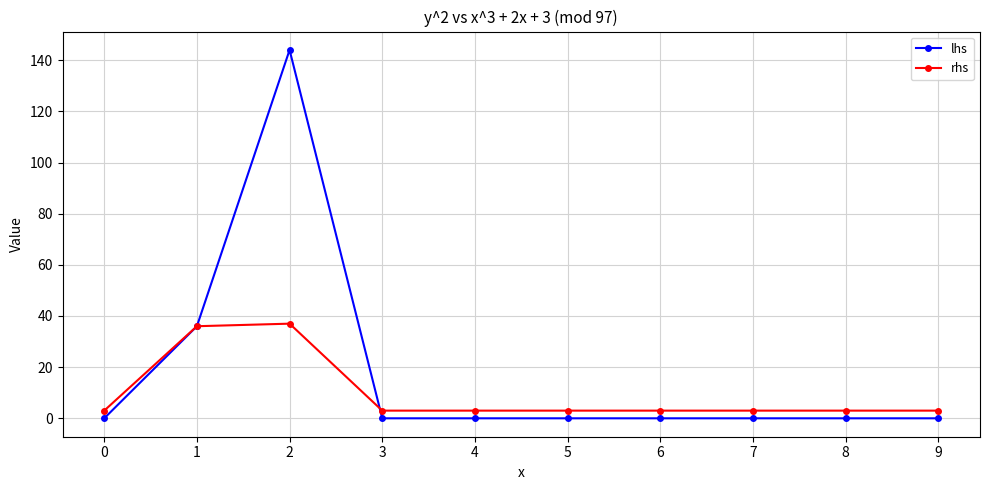

The value of lhs at 3 is 0. True or false?

True